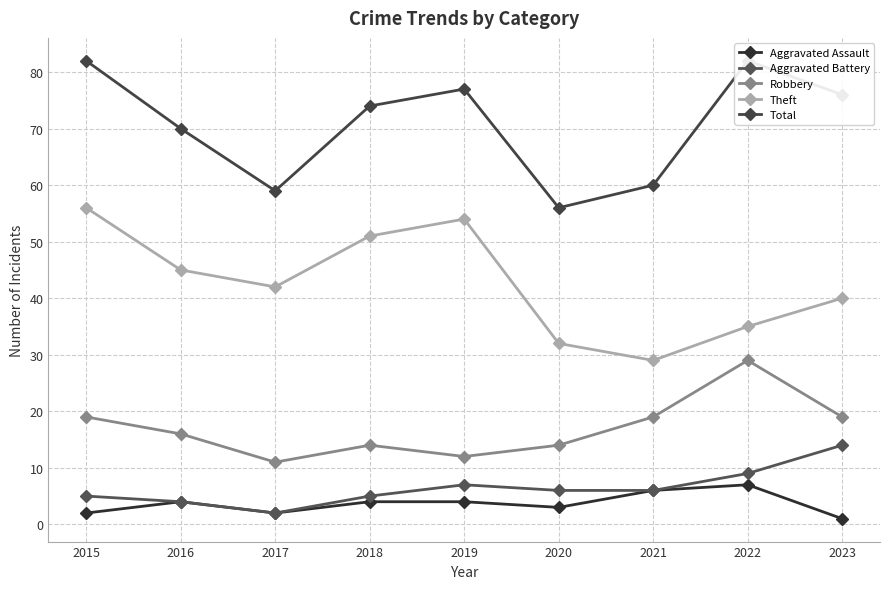

True or false: Theft and Total intersect in this chart.

False